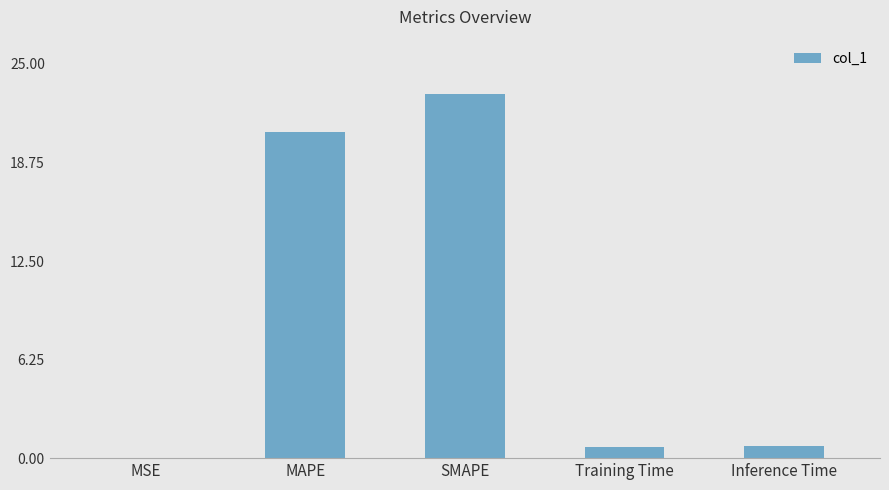

Are the bars horizontal?

No